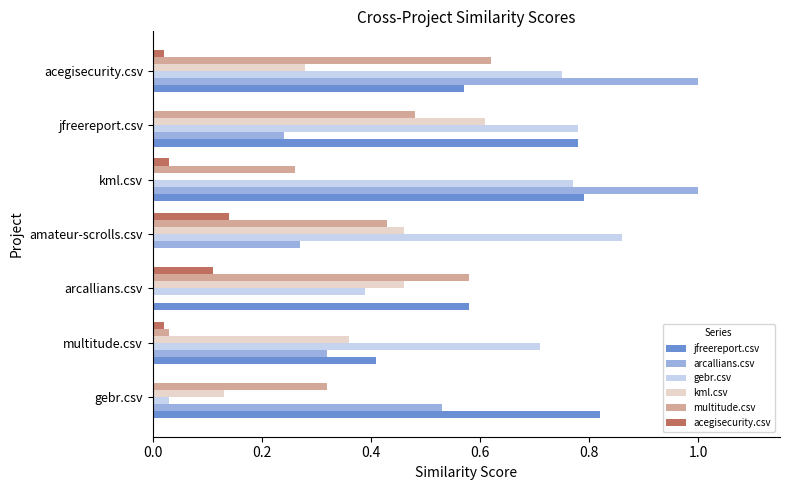

What is the total value across all series at gebr.csv?

1.8